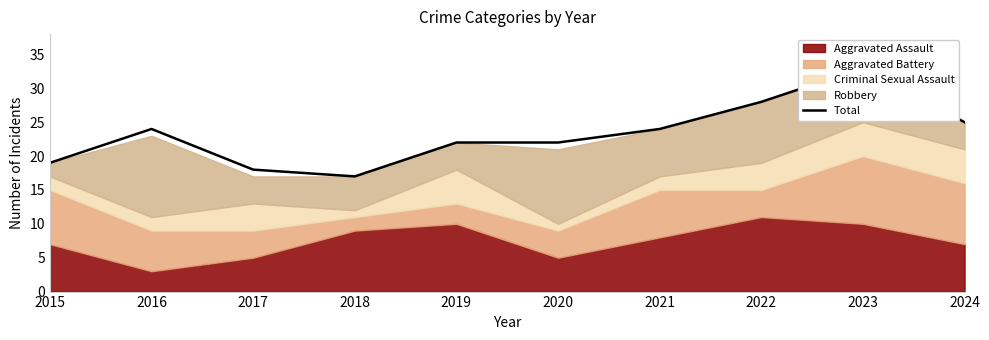

What is the value of the 4th point from the left?

17